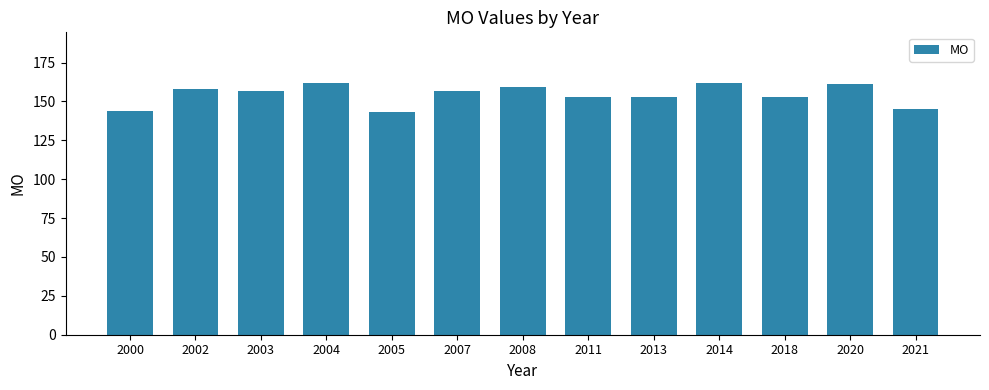

What is the ratio of the value at 2020 to the value at 2005?

1.1